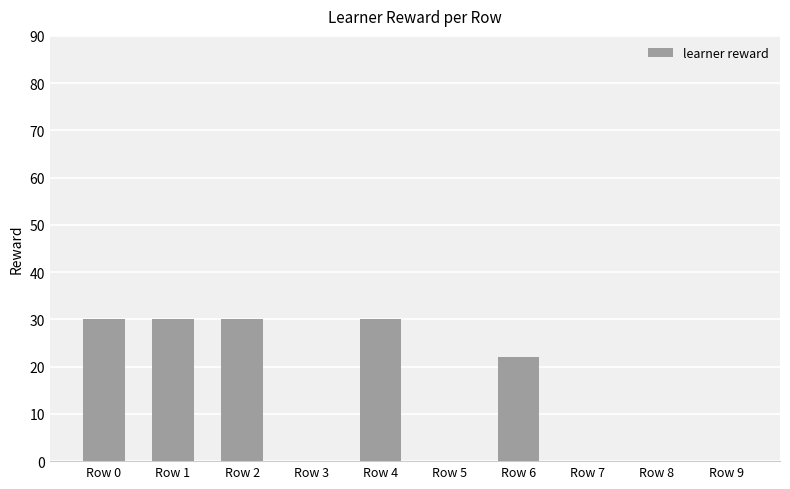

Reading right to left, extract all data points from this chart.

0	0	0	22	0	30	0	30	30	30